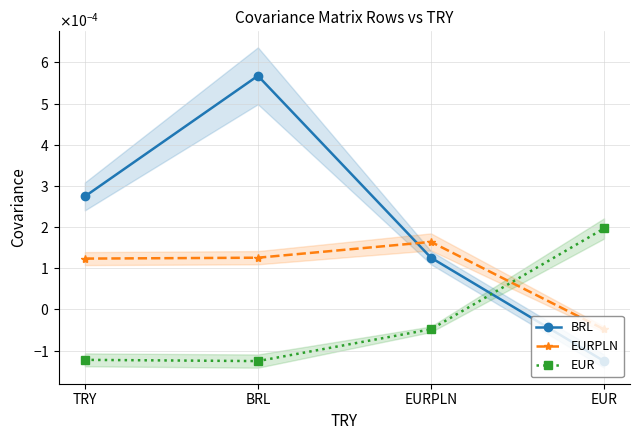

At which category is the sum across all series the highest?

BRL